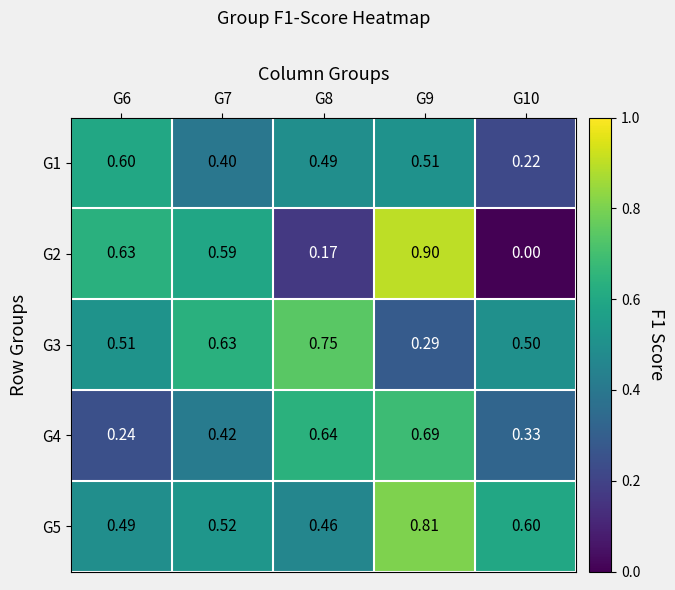

How many categories are shown in the chart?

5